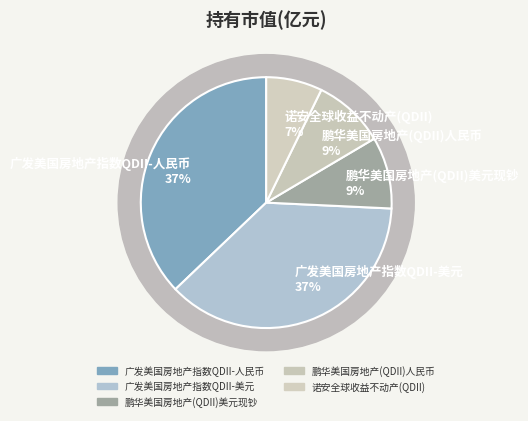

To the nearest percent, what portion does 广发美国房地产指数QDII-人民币 represent?

37%